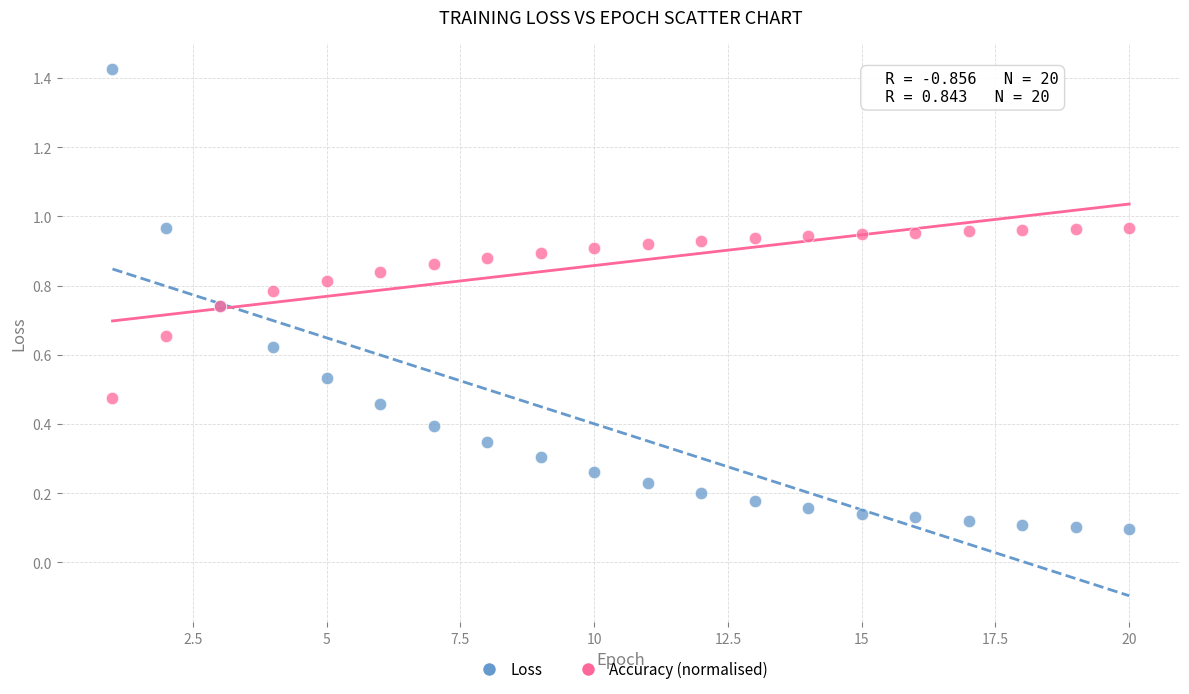

Which series reaches the minimum Y coordinate?

Loss